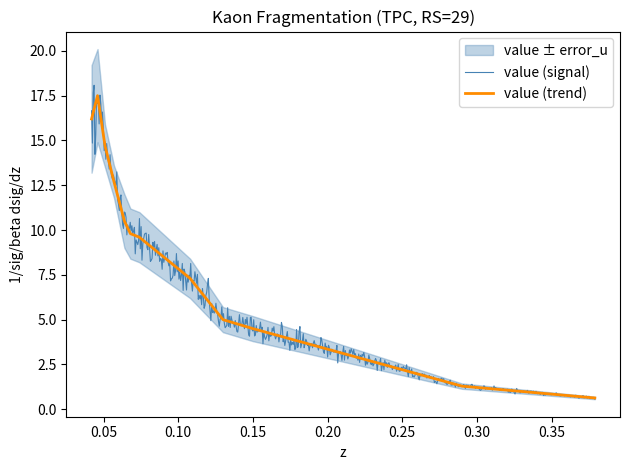

Reading left to right, extract all data points from this chart.

16.2	17.5	14.7	12.7	10.5	9.8	9.6	7.3	5.0	4.5	1.3	0.6